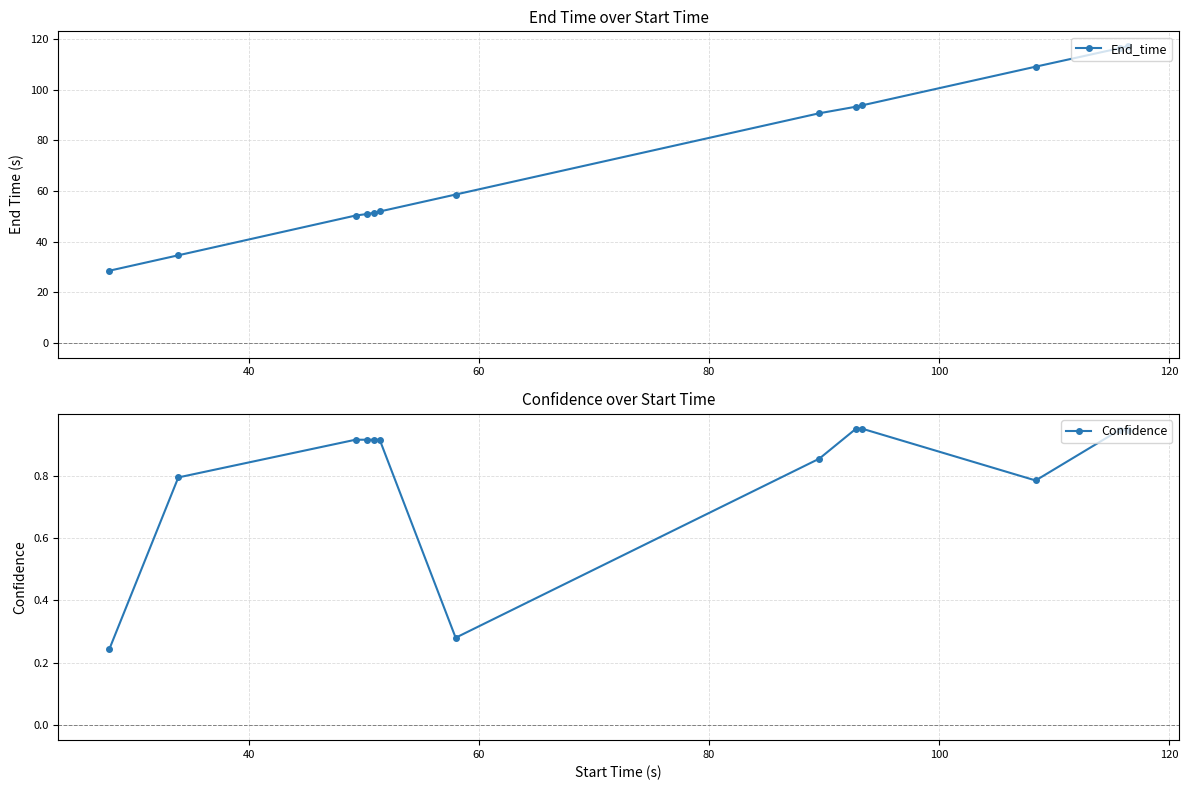

What is the value of the End_time point at the 8th from the left?

90.7